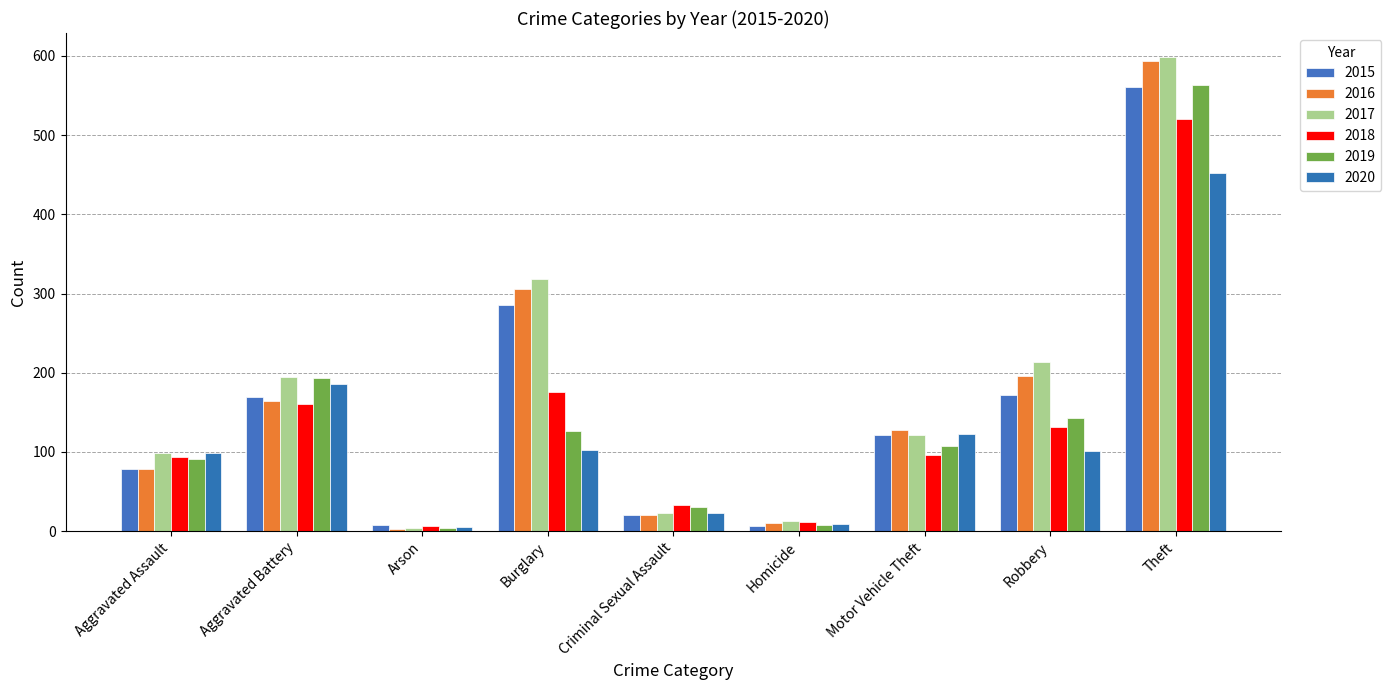

At which label does 2017 first exceed 122?

Aggravated Battery